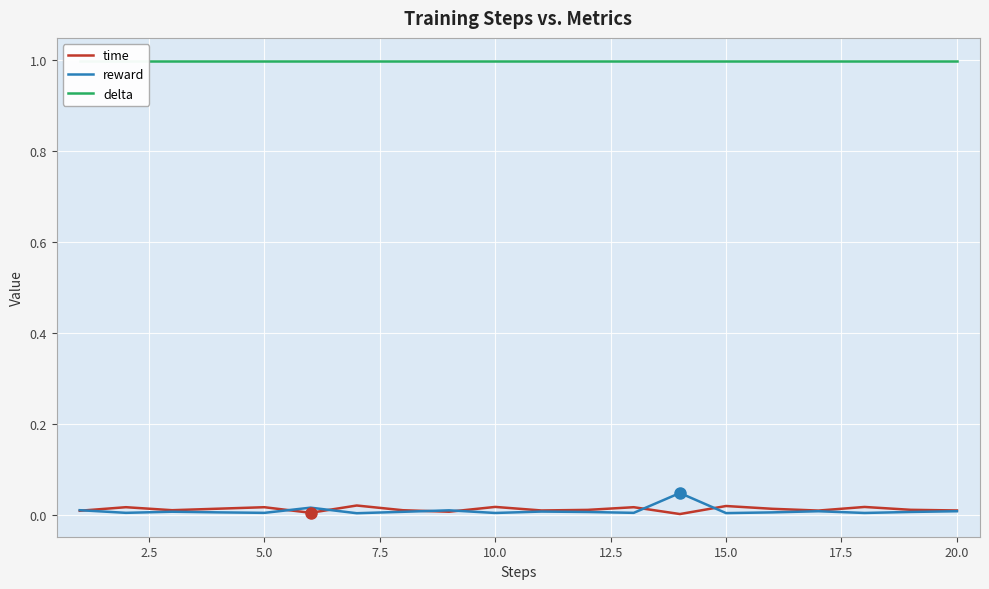

The value of reward at 5.0 is 0.0. True or false?

True